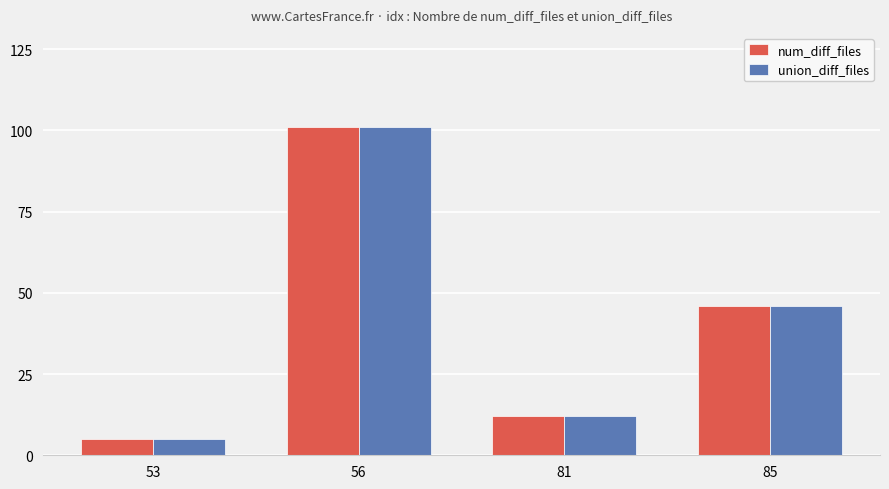

Count the number of categories in the chart.

4